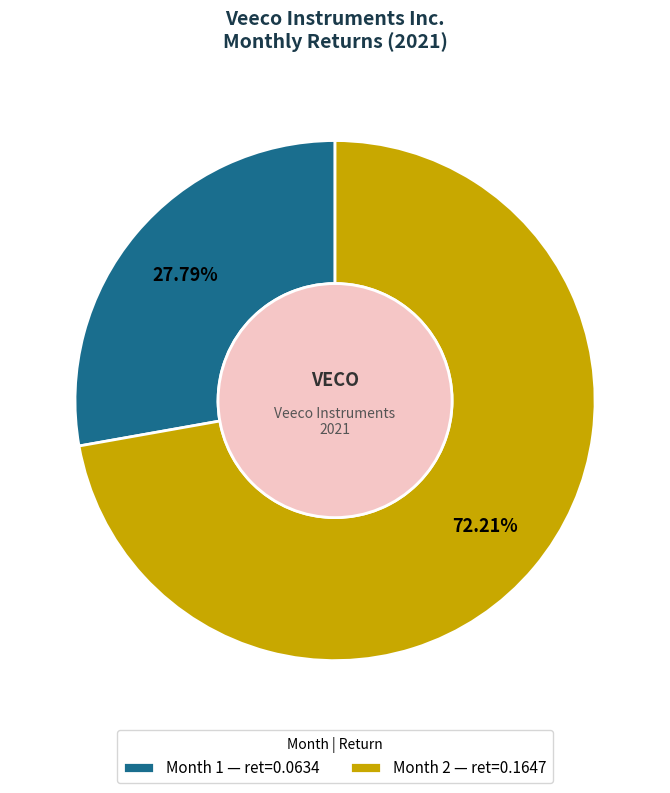

How much of the chart is everything except Month 2?

27.8%